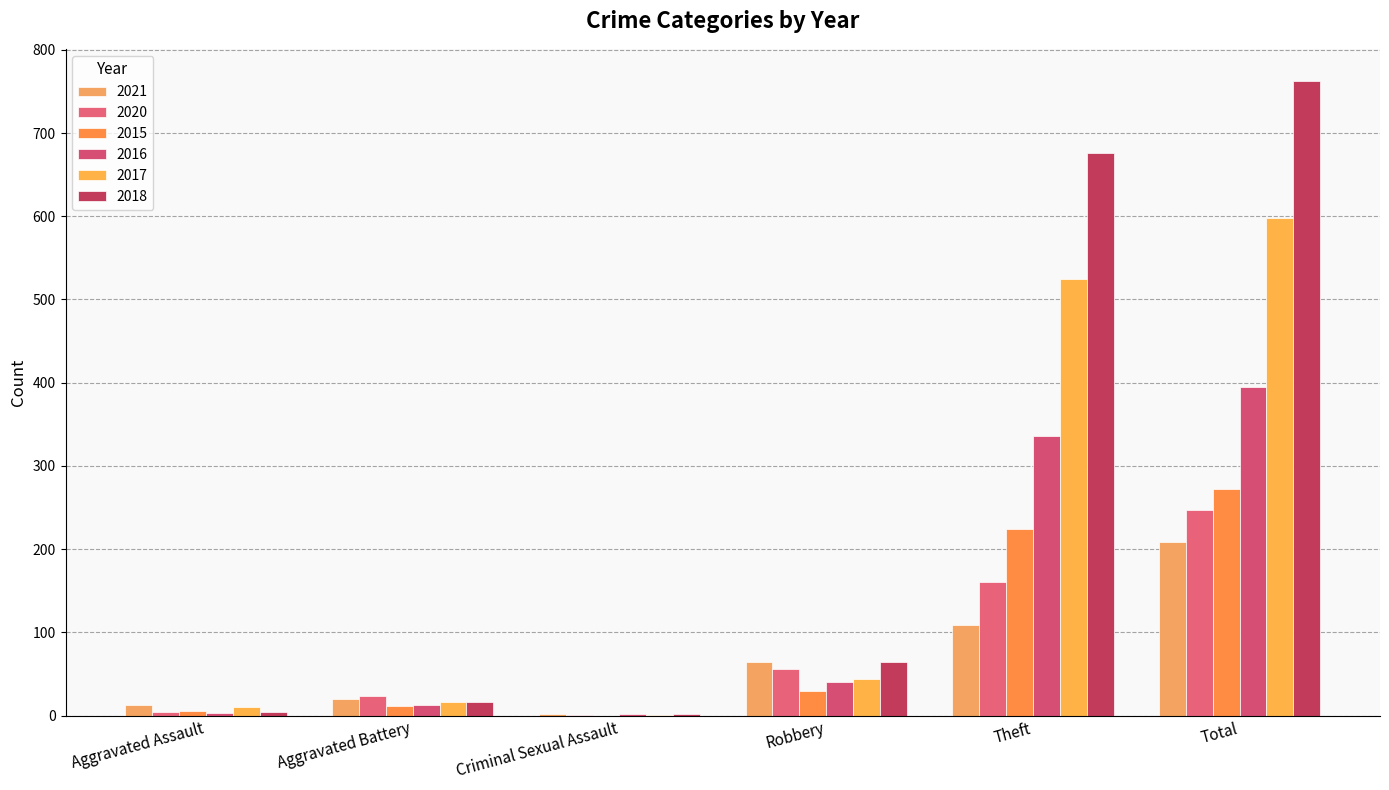

Read the 2017 value at Theft, to the nearest 50.

500